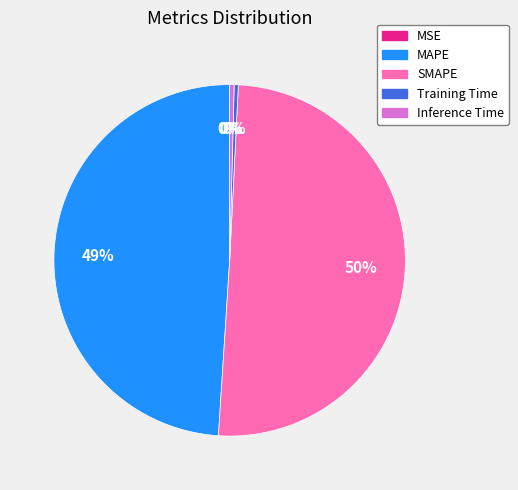

Which slice is the largest?

SMAPE